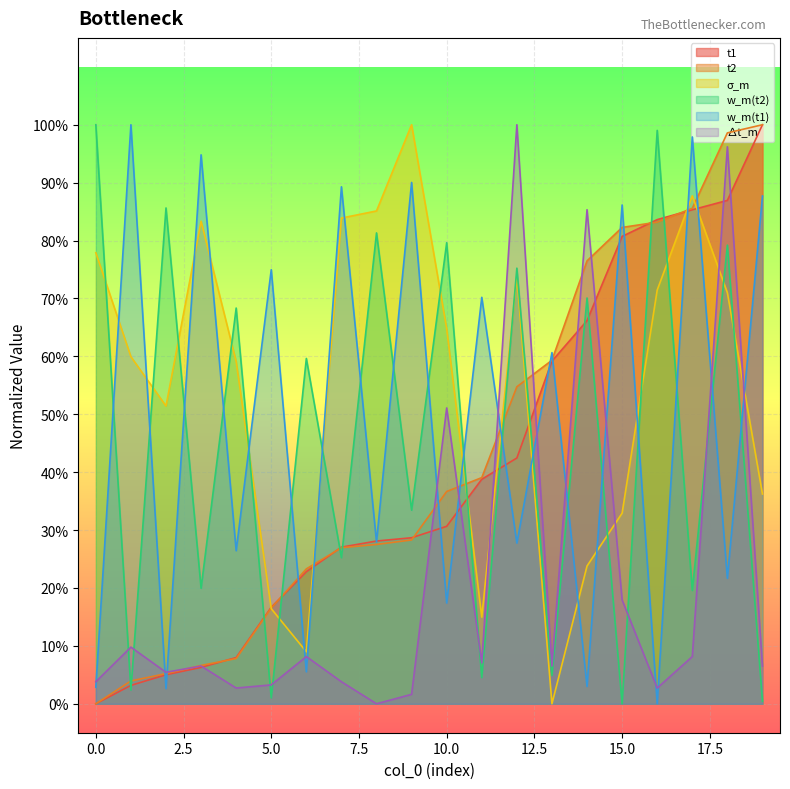

Reading left to right, extract all data points from this chart.

t1: 0=0.0	1=0.0	2=0.1	3=0.1	4=0.1	5=0.2	6=0.2	7=0.3	8=0.3	9=0.3	10=0.3	11=0.4	12=0.4	13=0.6	14=0.7	15=0.8	16=0.8	17=0.9	18=0.9	19=1.0
t2: 0=0.0	1=0.0	2=0.1	3=0.1	4=0.1	5=0.2	6=0.2	7=0.3	8=0.3	9=0.3	10=0.4	11=0.4	12=0.5	13=0.6	14=0.8	15=0.8	16=0.8	17=0.9	18=1.0	19=1.0
σ_m: 0=0.8	1=0.6	2=0.5	3=0.8	4=0.6	5=0.2	6=0.1	7=0.8	8=0.9	9=1.0	10=0.6	11=0.1	12=0.7	13=0.0	14=0.2	15=0.3	16=0.7	17=0.9	18=0.7	19=0.4
w_m(t2): 0=1.0	1=0.0	2=0.9	3=0.2	4=0.7	5=0.0	6=0.6	7=0.3	8=0.8	9=0.3	10=0.8	11=0.0	12=0.8	13=0.0	14=0.7	15=0.0	16=1.0	17=0.2	18=0.8	19=0.0
w_m(t1): 0=0.0	1=1.0	2=0.0	3=0.9	4=0.3	5=0.7	6=0.1	7=0.9	8=0.3	9=0.9	10=0.2	11=0.7	12=0.3	13=0.6	14=0.0	15=0.9	16=0.0	17=1.0	18=0.2	19=0.9
∆t_m: 0=0.0	1=0.1	2=0.1	3=0.1	4=0.0	5=0.0	6=0.1	7=0.0	8=0.0	9=0.0	10=0.5	11=0.1	12=1.0	13=0.1	14=0.9	15=0.2	16=0.0	17=0.1	18=1.0	19=0.1